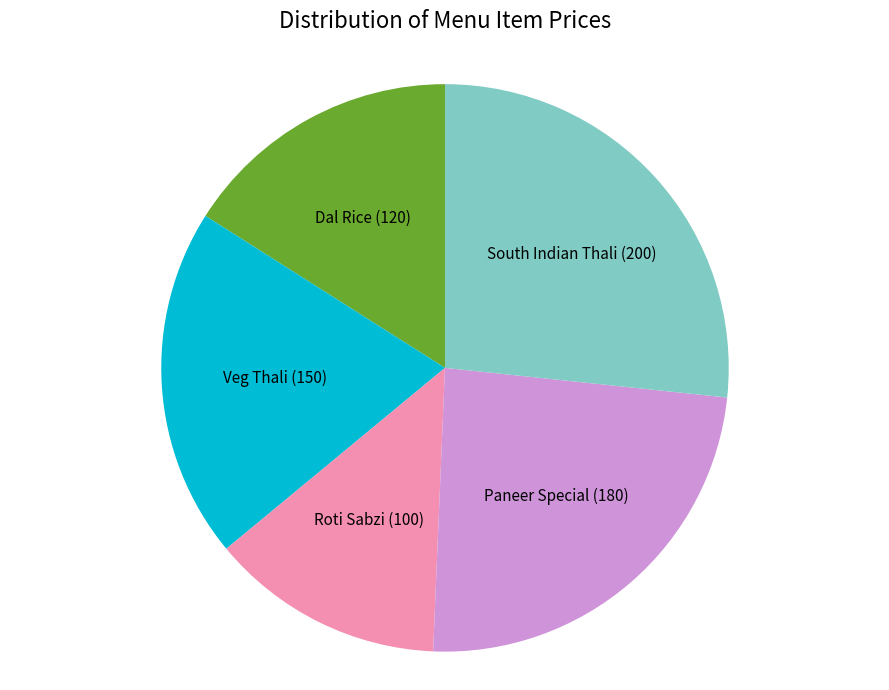

Do Paneer Special (180) and Veg Thali (150) together represent more than half of the pie?

No